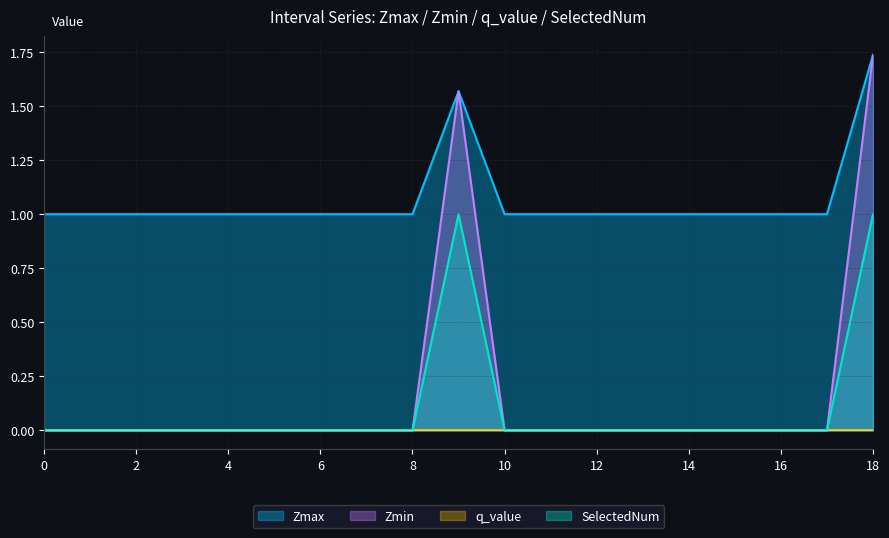

What is the value of the Zmax point at the 5th from the left?

1.0